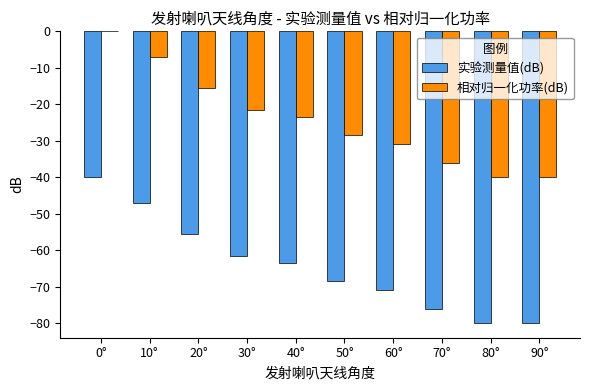

What is the total value across all series at 90°?

-120.0